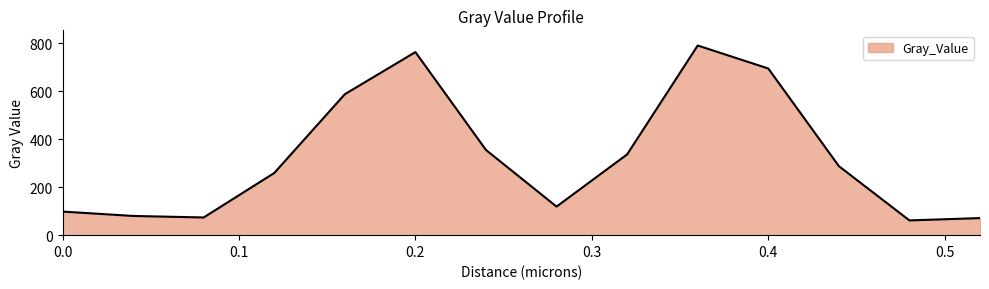

What is the difference between the second highest and second lowest values?

691.7